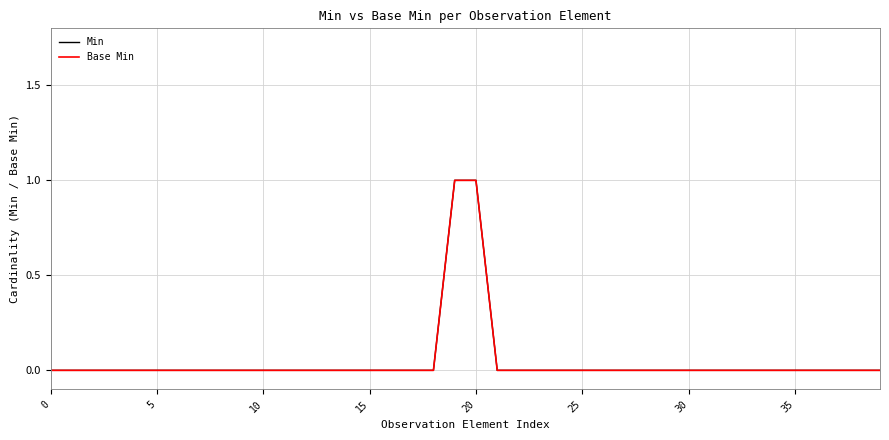

Count the Base Min values in the range 0 to 1.

40